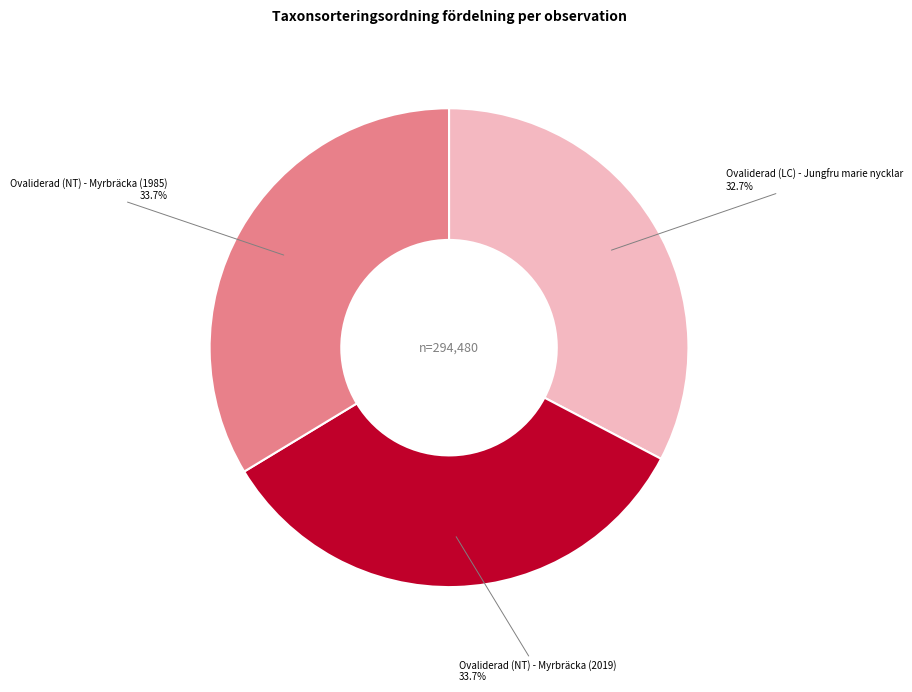

To the nearest percent, what is the difference between the largest and smallest slice percentages?

1%